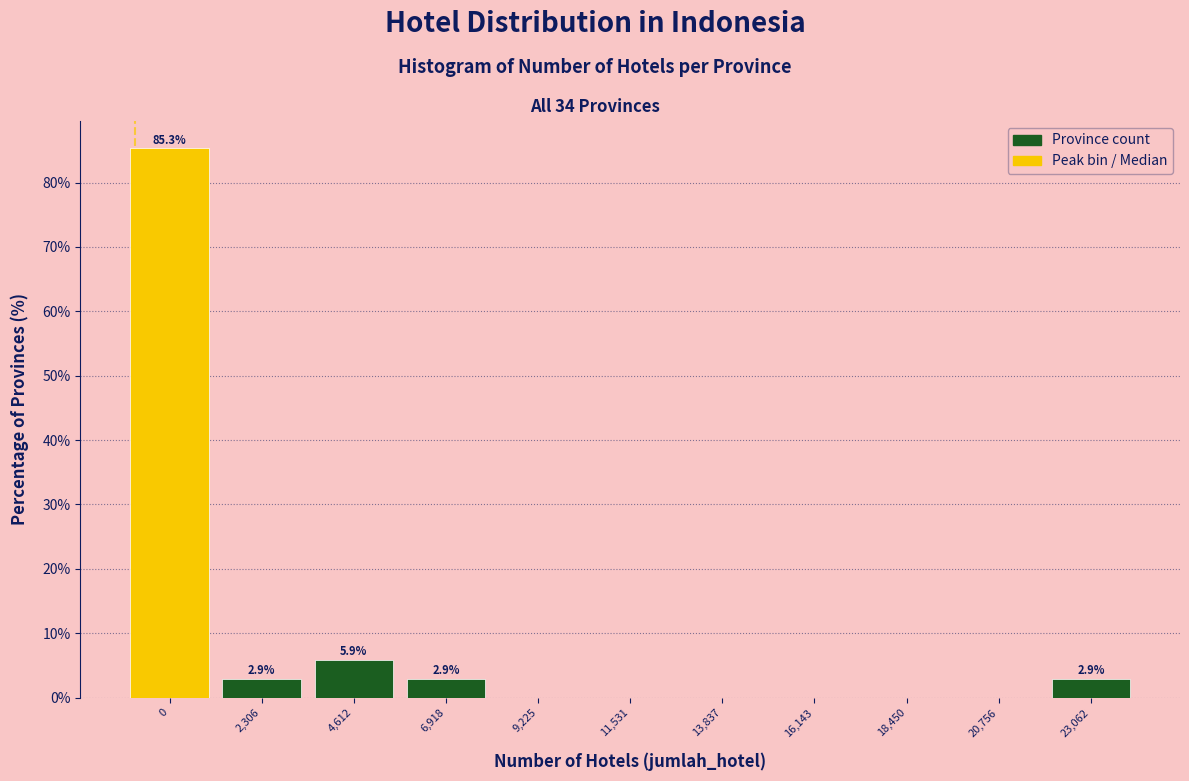

Reading right to left, what are all the values shown in this chart?

23,062=2.9	20,756=0.0	18,450=0.0	16,143=0.0	13,837=0.0	11,531=0.0	9,225=0.0	6,918=2.9	4,612=5.9	2,306=2.9	0=85.3